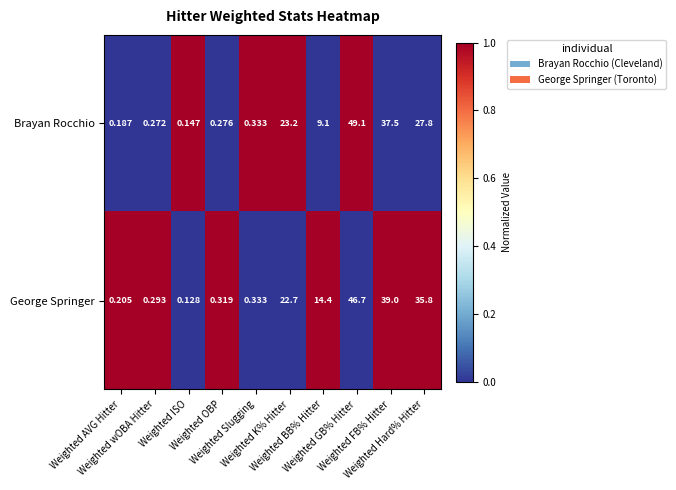

Which series has the widest spread of values?

Brayan Rocchio